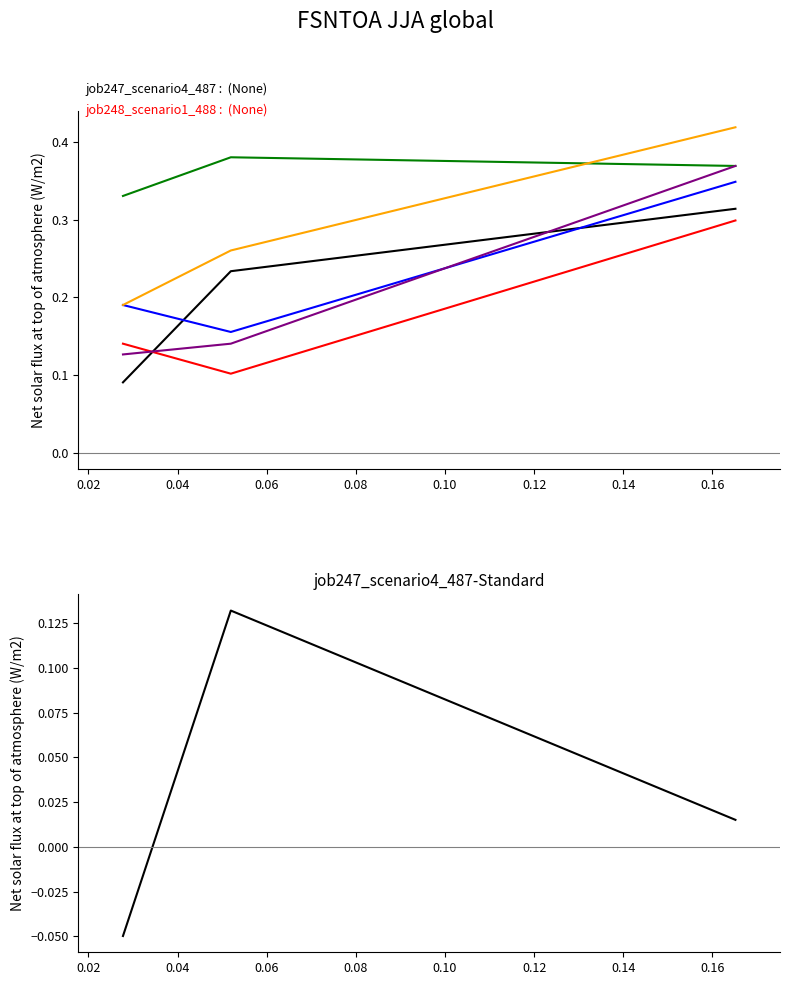

How many data points does each series have?

3